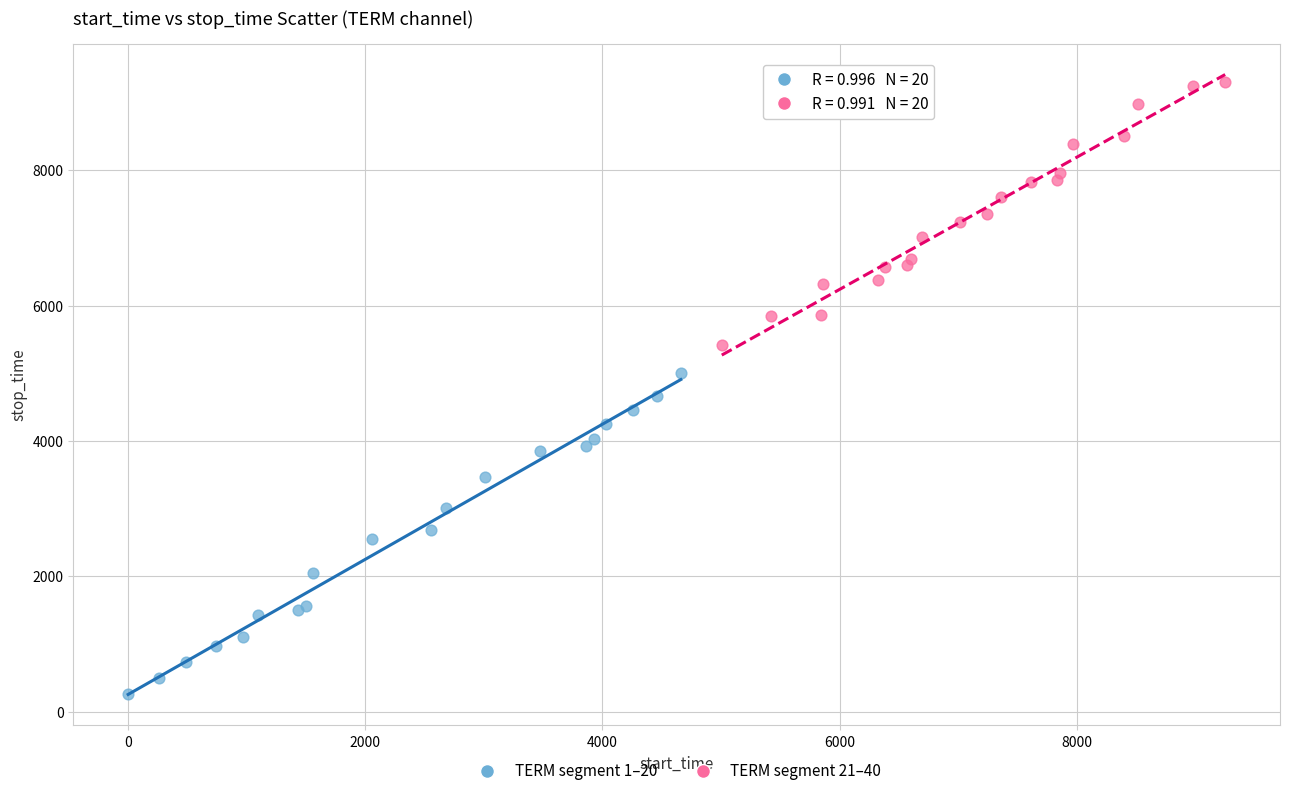

Which series has the widest spread of Y values?

TERM segment 1–20